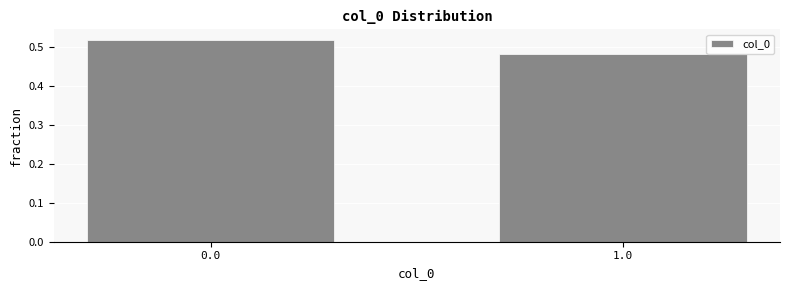

What position from the left is 1.0?

2